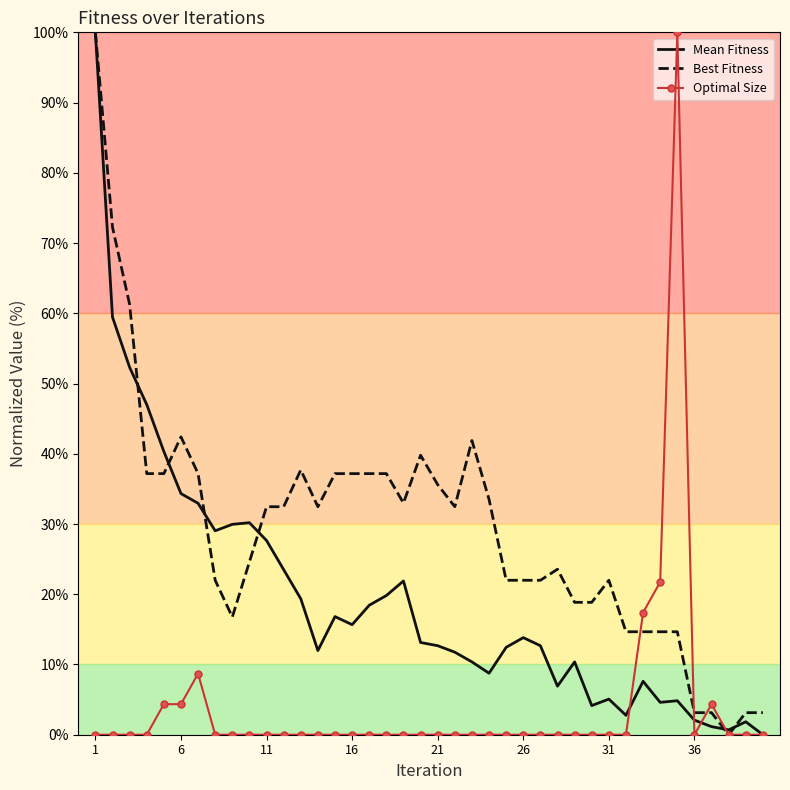

List the series in order of their overall mean, highest first.

Best Fitness, Mean Fitness, Optimal Size